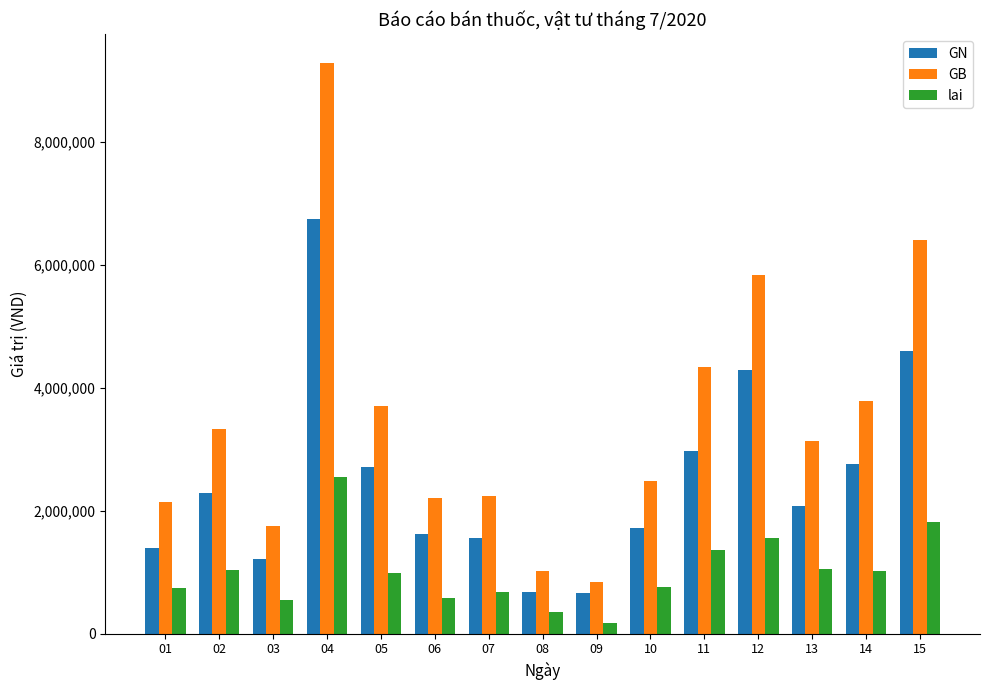

How many data points does each series have?

15